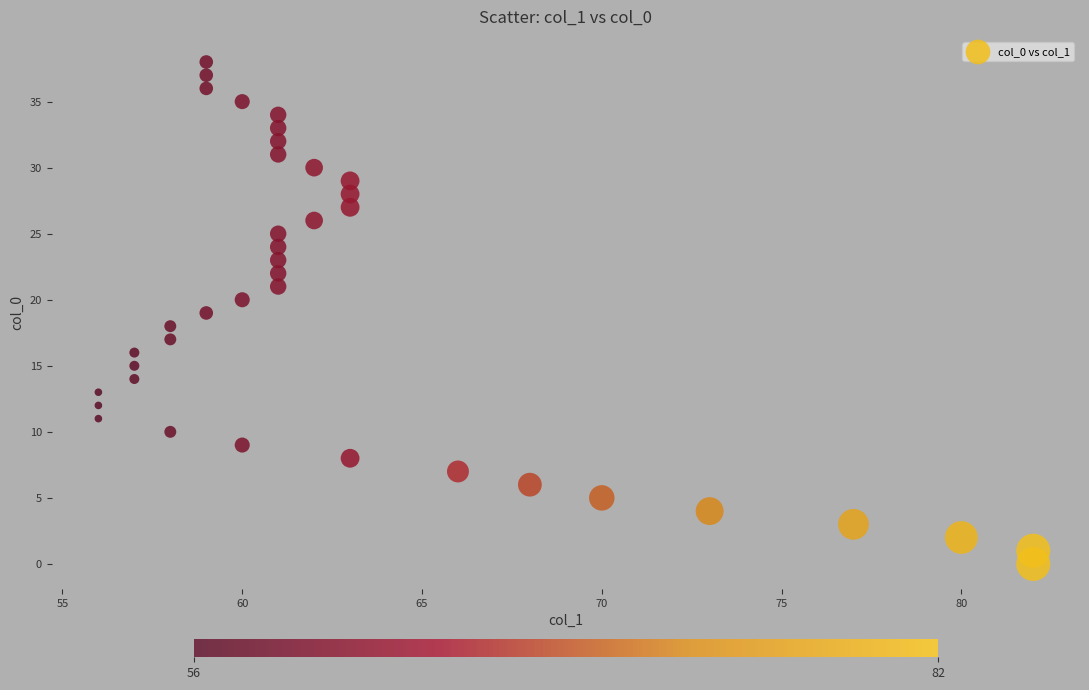

What is the range of X values (max minus min)?

26